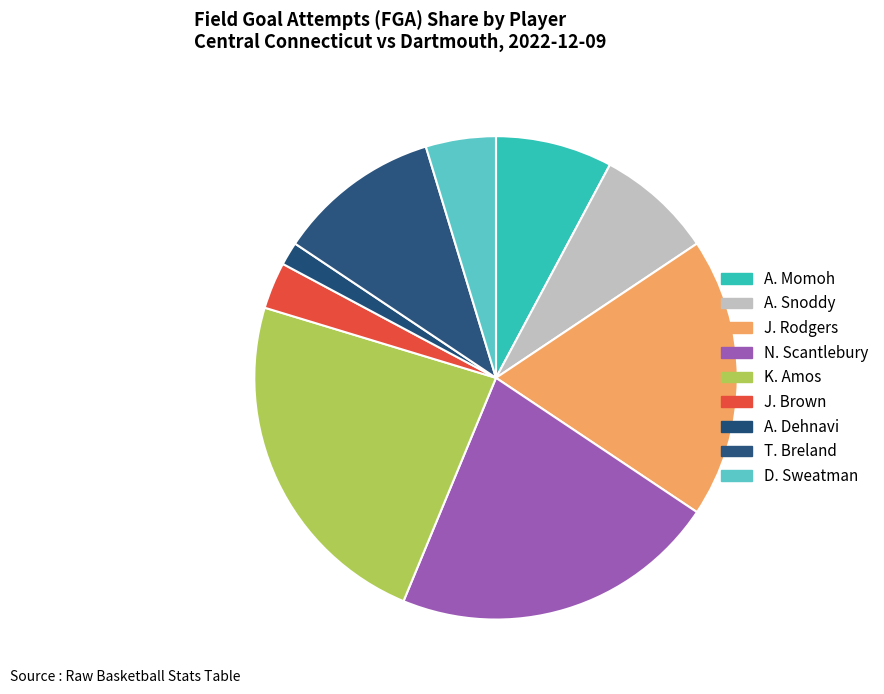

Which category has the biggest portion of the pie?

K. Amos